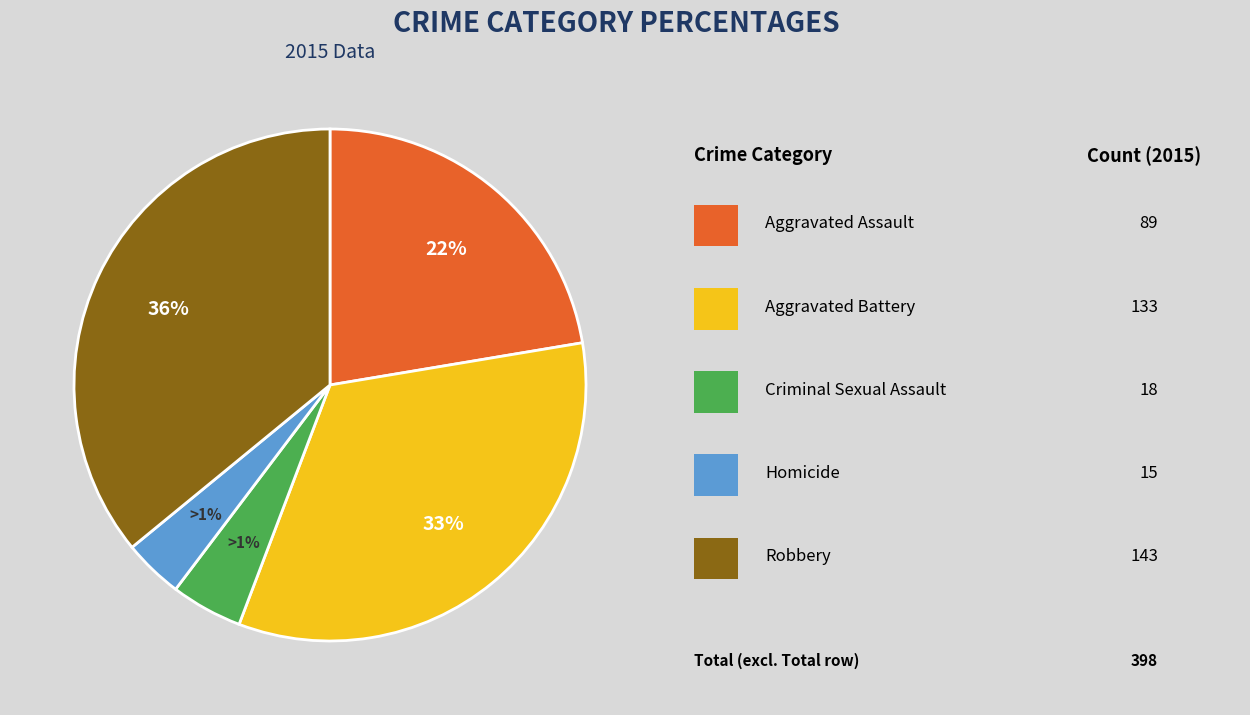

Is there any slice that represents more than half of the pie?

No